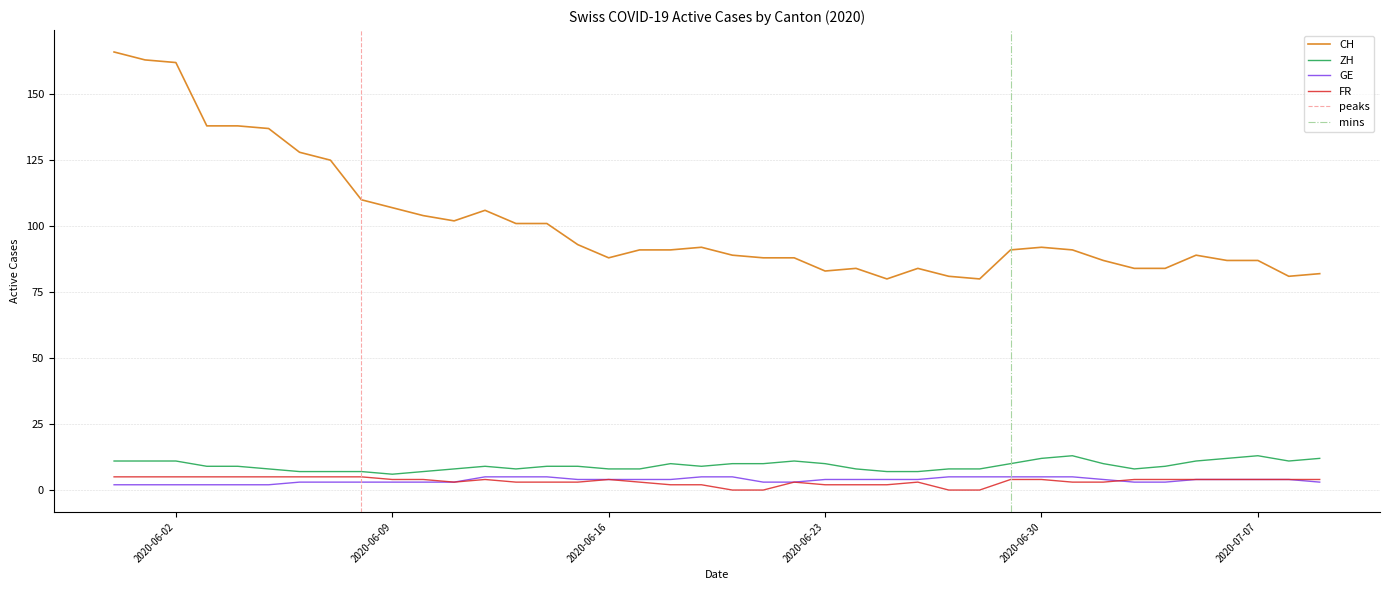

Where does the ZH series first go above 9?

2020-05-31